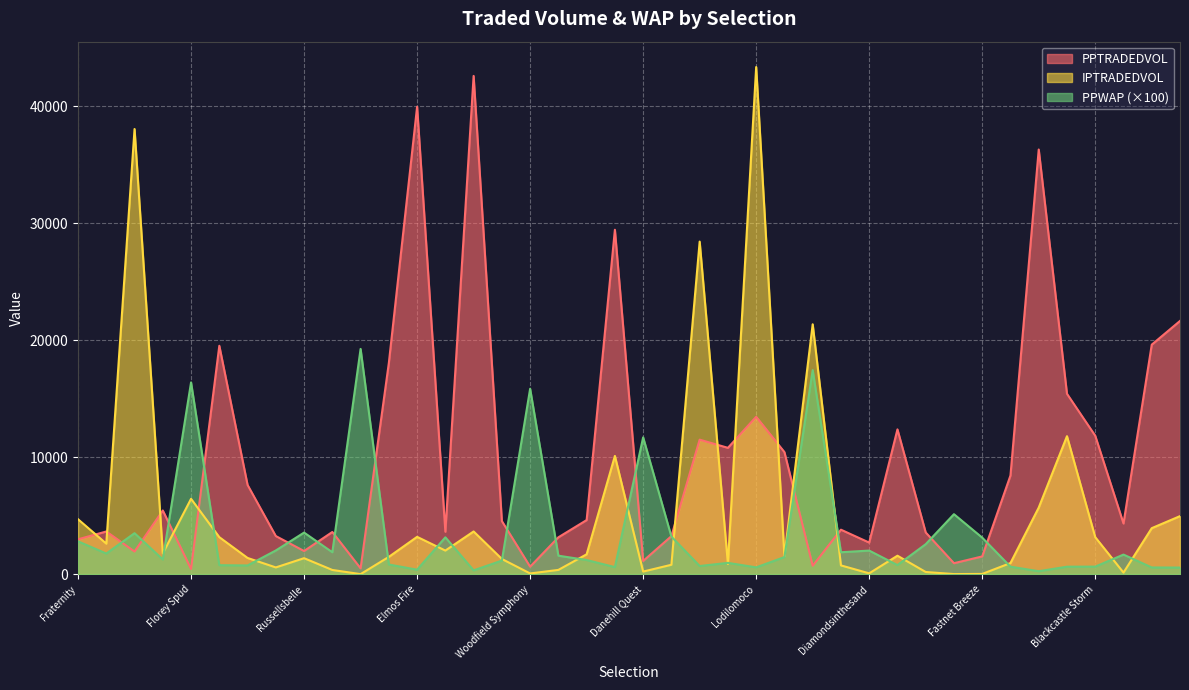

What is the difference between the PPWAP values at Danehill Quest and Killinure Lass?

10944.0